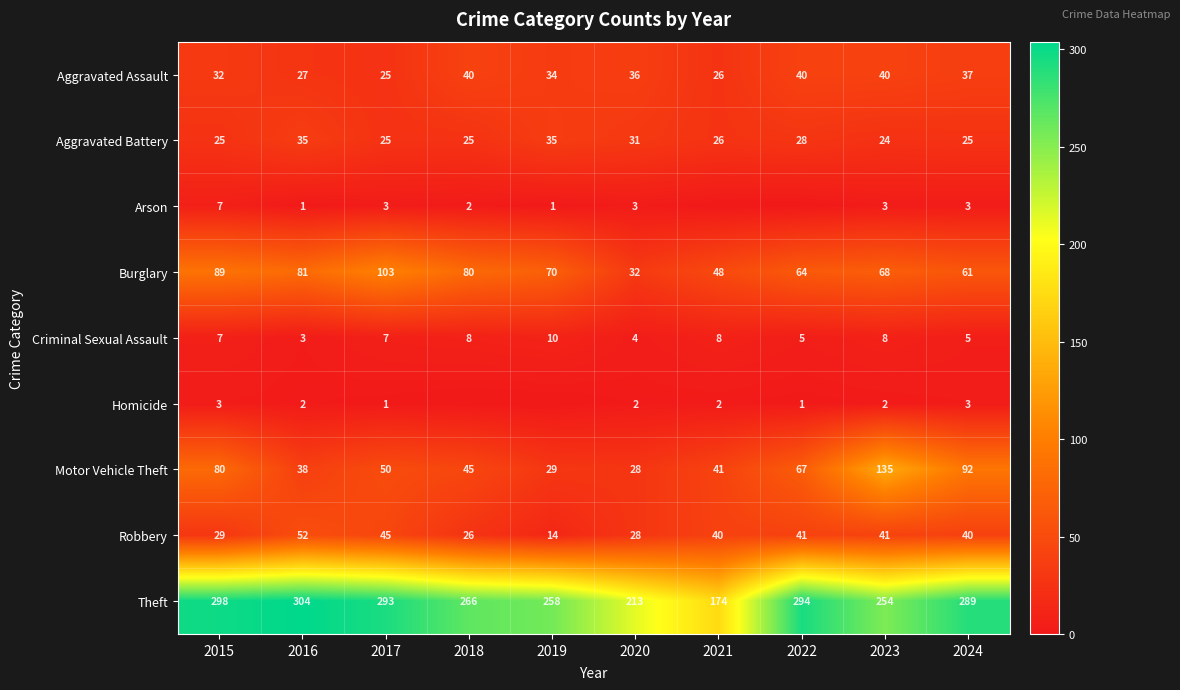

At which category is the sum across all series the highest?

2023